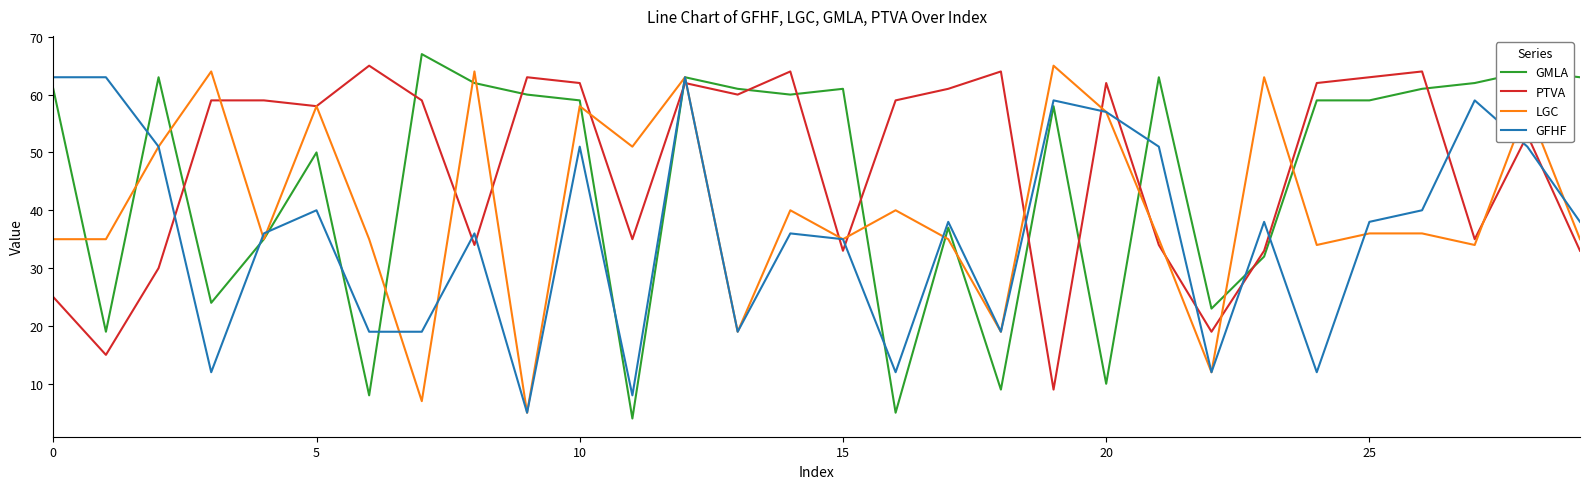

What is the greatest value displayed?

67